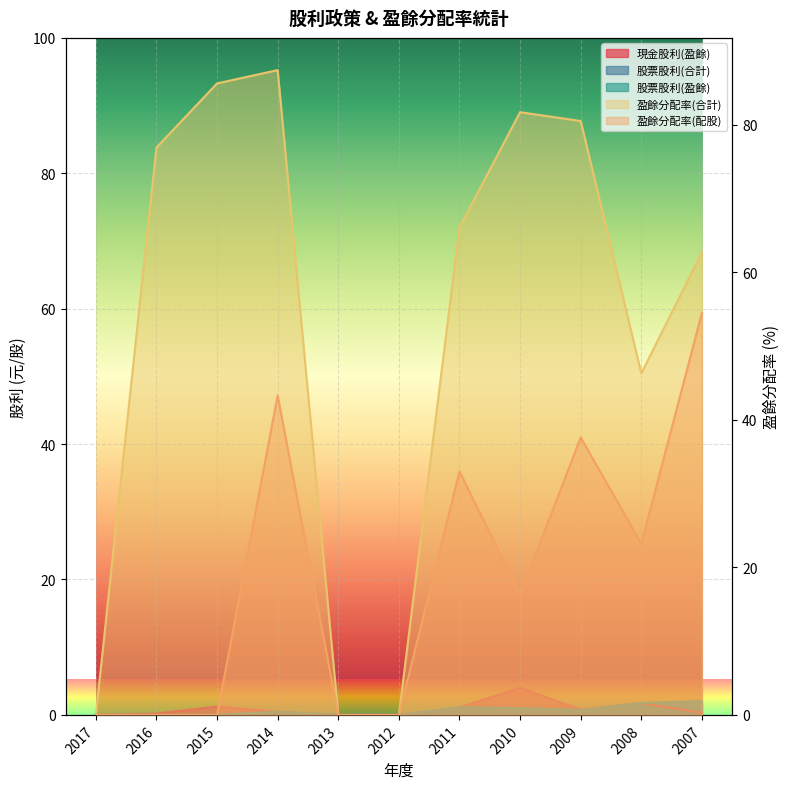

Rank the series by their maximum value, from highest to lowest.

盈餘分配率(合計), 盈餘分配率(配股), 現金股利(盈餘), 股票股利(合計), 股票股利(盈餘)